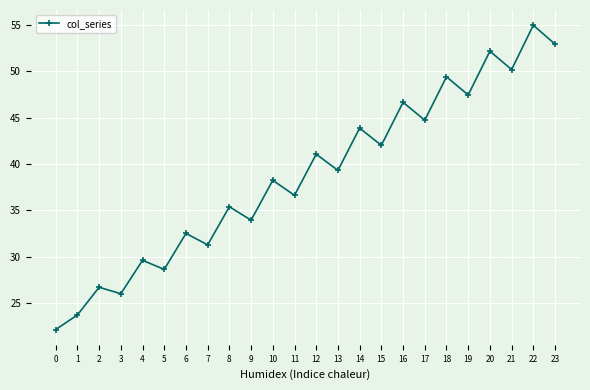

What is the smallest value displayed?

22.2